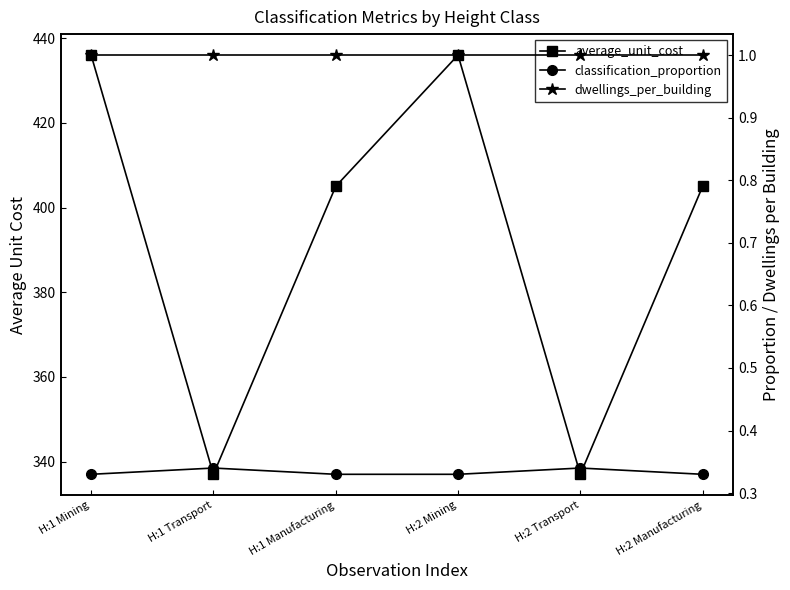

What is the label of the 6th point from the left?

H:2 Manufacturing